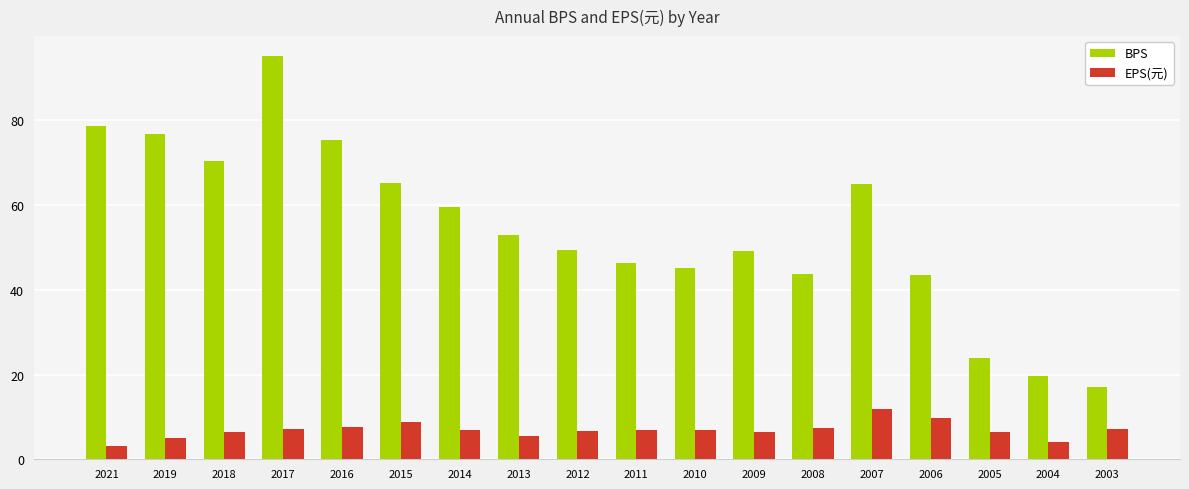

Between 2019 and 2018, which series saw the biggest shift?

BPS